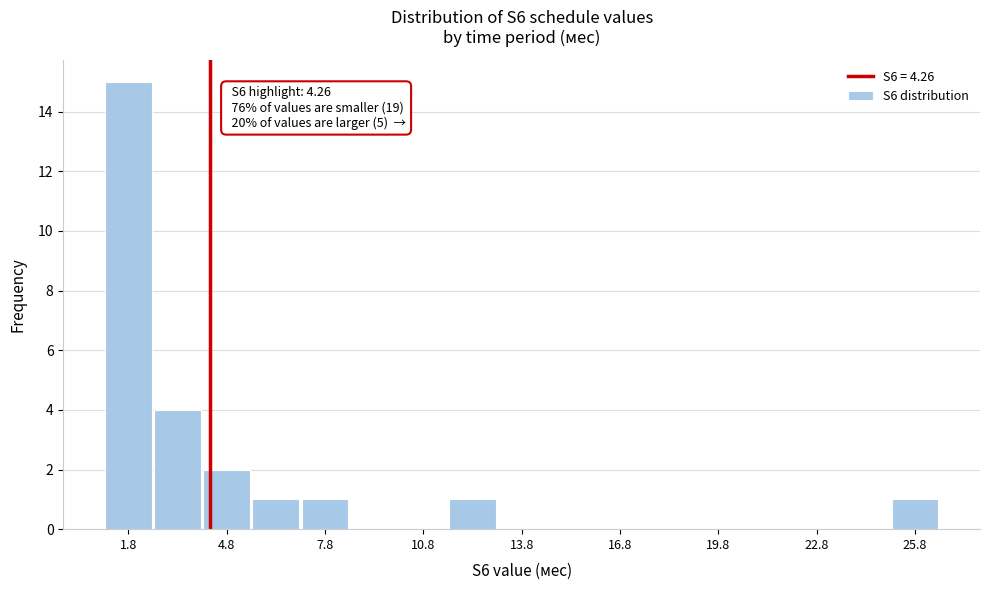

Read against the x-axis, roughly where is the centre of the tallest bar?

2.0